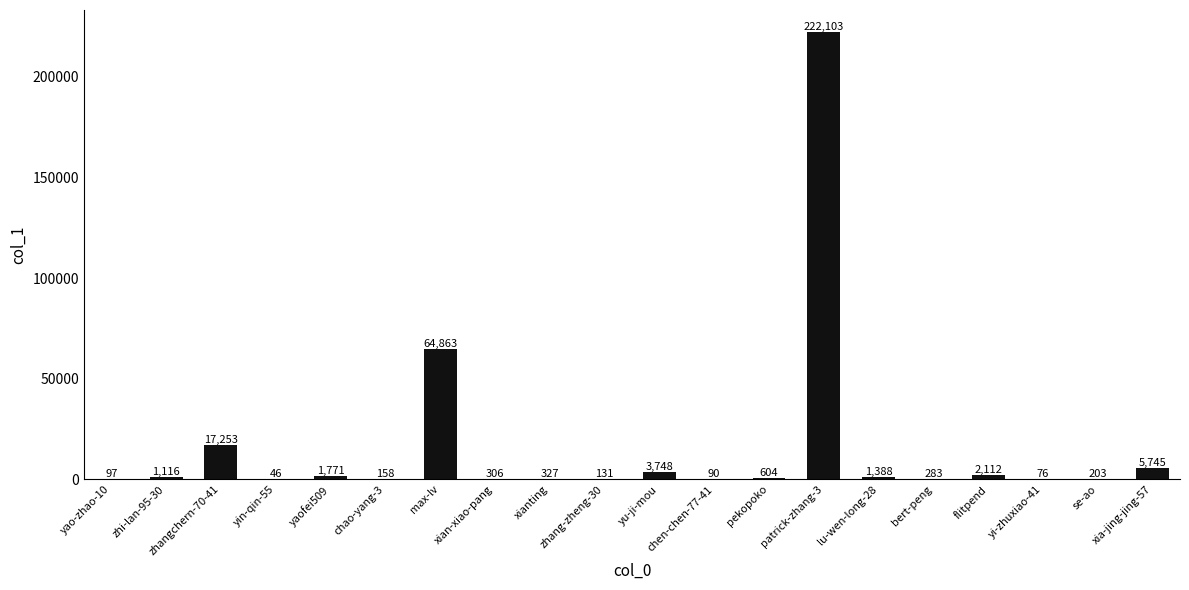

What is the change in value from zhi-lan-95-30 to bert-peng?

-833